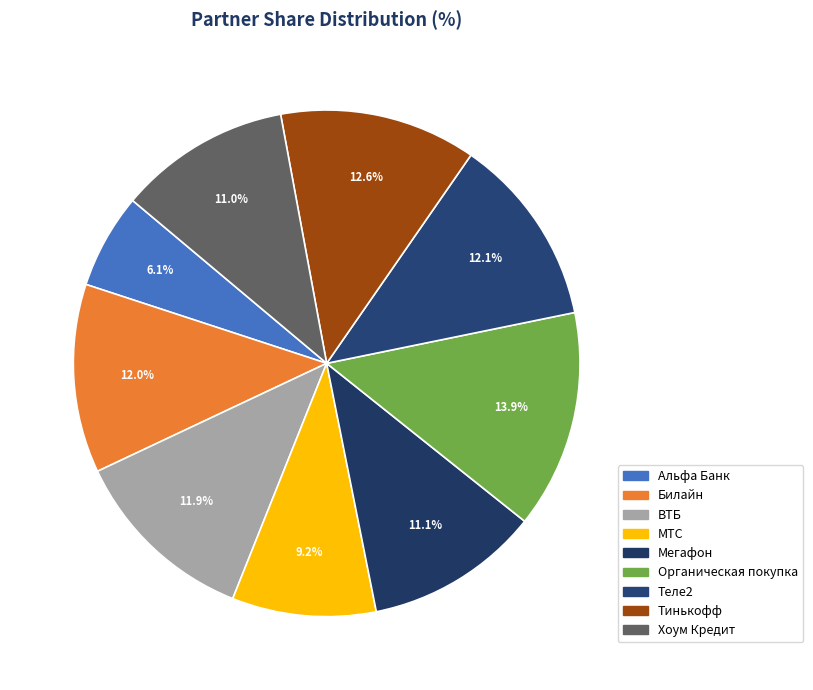

Rank the categories by value from lowest to highest.

Альфа Банк, МТС, Хоум Кредит, Мегафон, ВТБ, Билайн, Теле2, Тинькофф, Органическая покупка